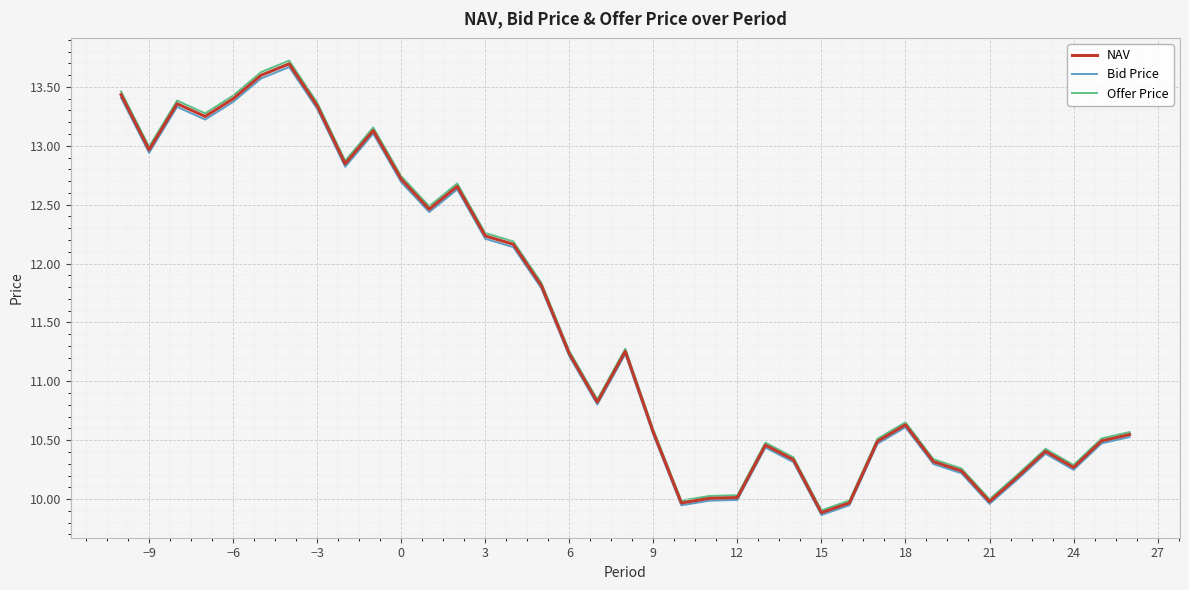

True or false: Bid Price has more than 2 points higher than both neighbors.

True